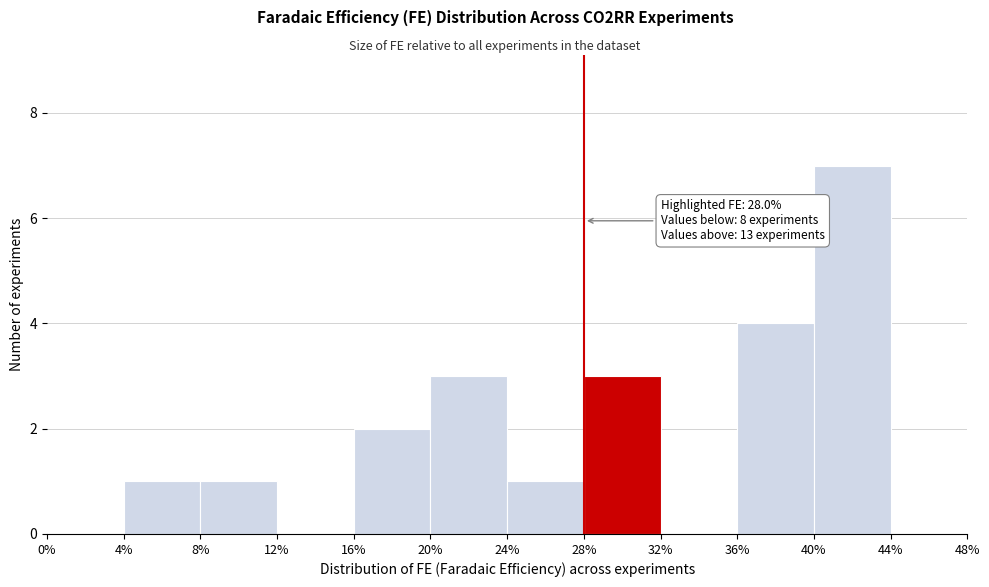

Which range on the x-axis has the tallest bar?

40% to 44%